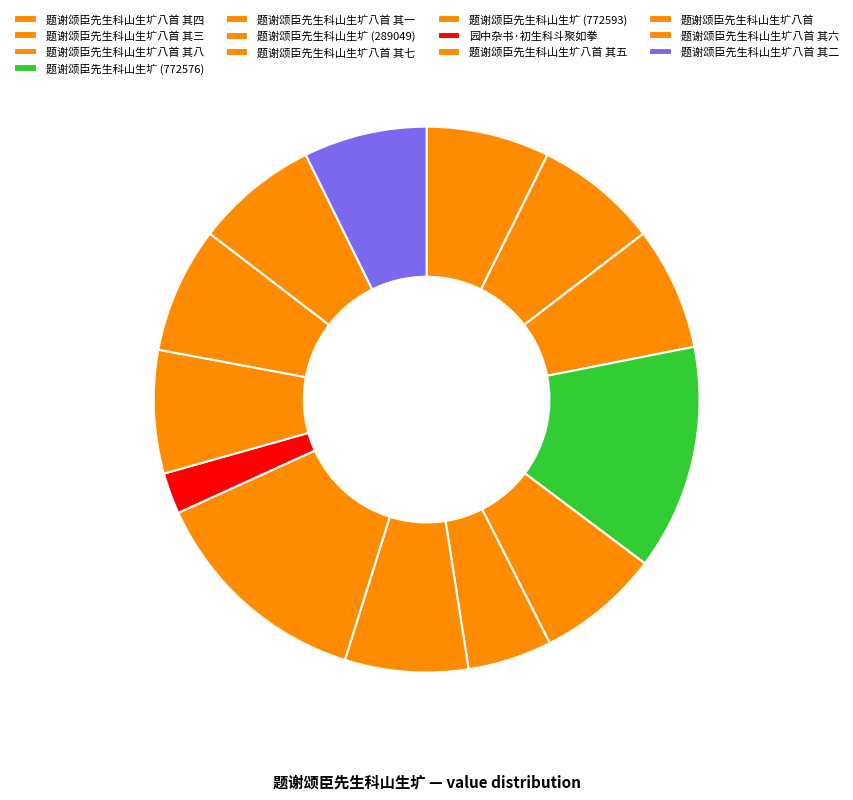

Count the number of slices in the pie.

13